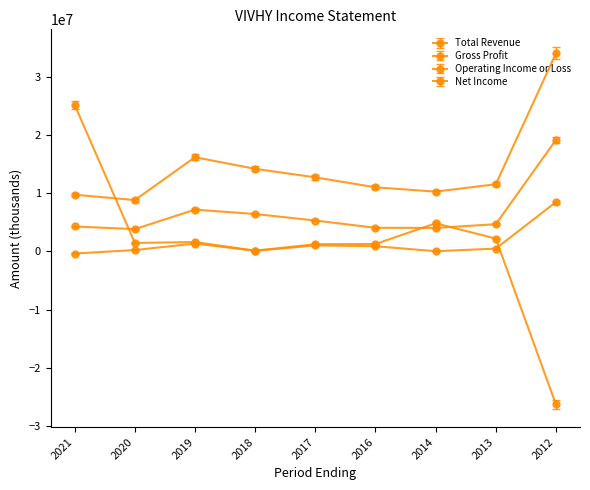

What is the total value across all series at 2017?

20366000